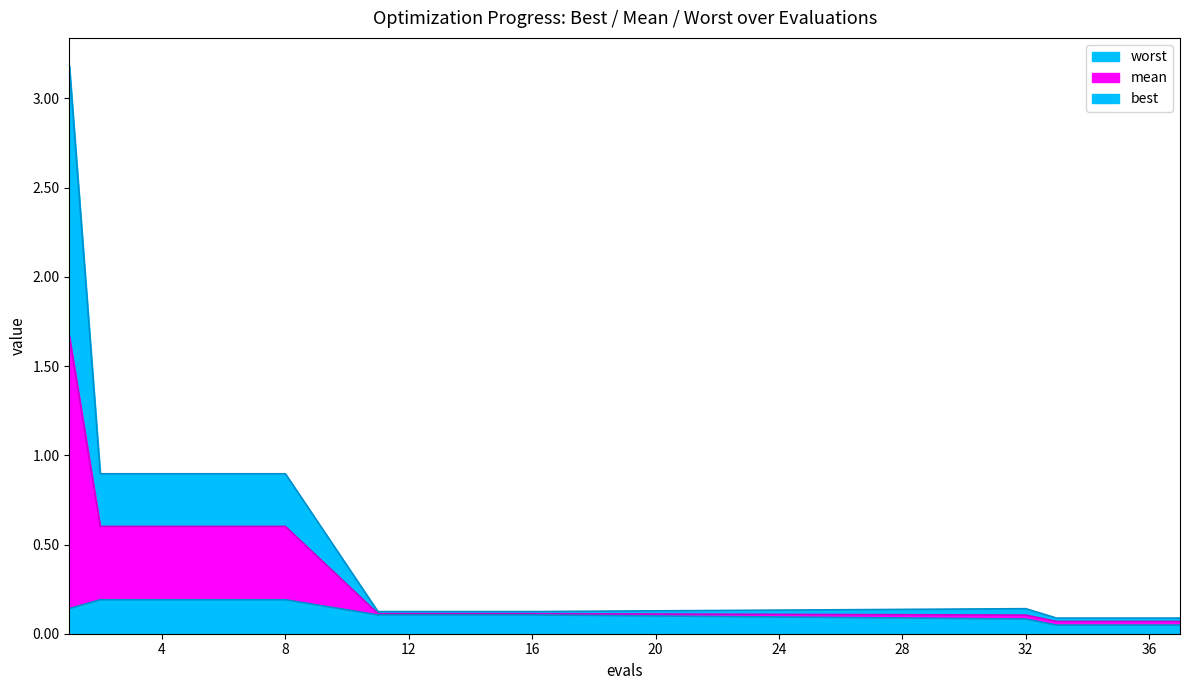

True or false: worst and best cross at least once.

False